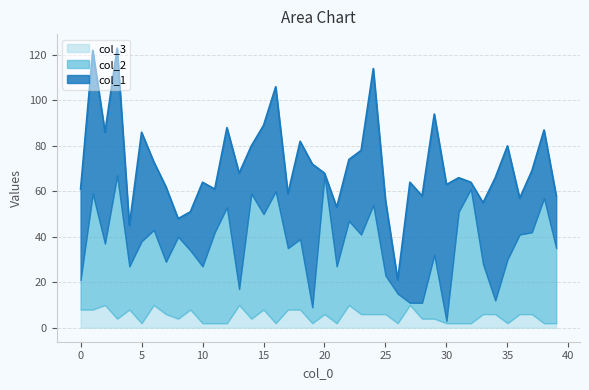

Reading right to left, transcribe all the data shown in this chart.

col_1: 39=23	38=30	37=27	36=16	35=50	34=54	33=27	32=3	31=15	30=60	29=62	28=47	27=53	26=6	25=33	24=60	23=37	22=27	21=26	20=1	19=63	18=43	17=24	16=46	15=39	14=21	13=51	12=35	11=19	10=37	9=17	8=8	7=33	6=30	5=48	4=18	3=56	2=49	1=63	0=40
col_2: 39=33	38=55	37=36	36=35	35=28	34=6	33=22	32=59	31=49	30=1	29=28	28=7	27=1	26=13	25=17	24=48	23=35	22=37	21=25	20=61	19=7	18=31	17=27	16=58	15=42	14=55	13=7	12=51	11=40	10=25	9=26	8=36	7=23	6=33	5=36	4=19	3=63	2=27	1=51	0=13
col_3: 39=2	38=2	37=6	36=6	35=2	34=6	33=6	32=2	31=2	30=2	29=4	28=4	27=10	26=2	25=6	24=6	23=6	22=10	21=2	20=6	19=2	18=8	17=8	16=2	15=8	14=4	13=10	12=2	11=2	10=2	9=8	8=4	7=6	6=10	5=2	4=8	3=4	2=10	1=8	0=8